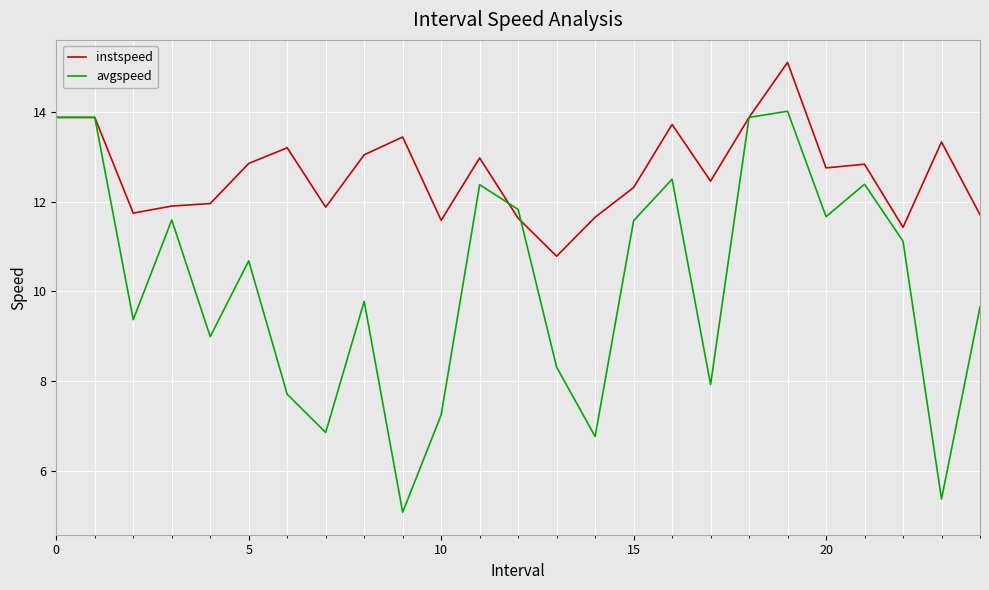

Which series has the widest spread of values?

avgspeed